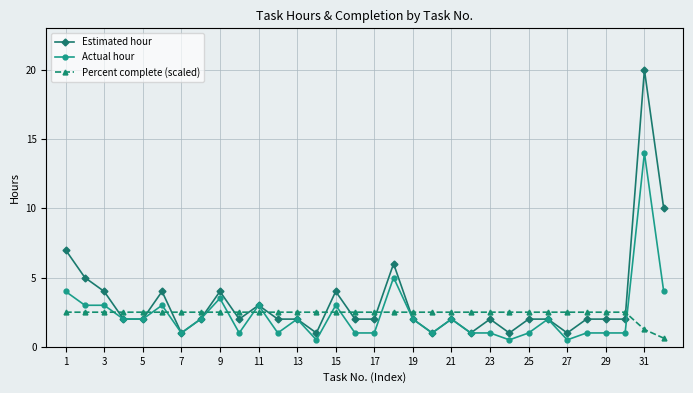

What is the value of the Estimated hour point at the 22nd from the left?

1.0